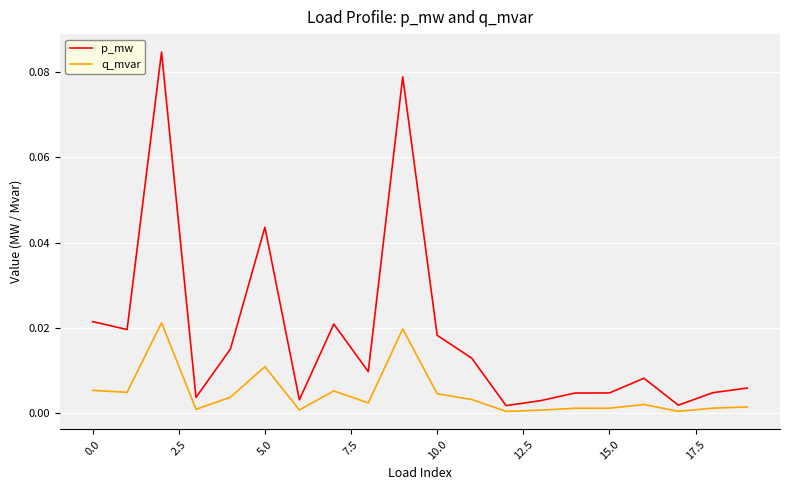

Which series has the widest spread of values?

p_mw